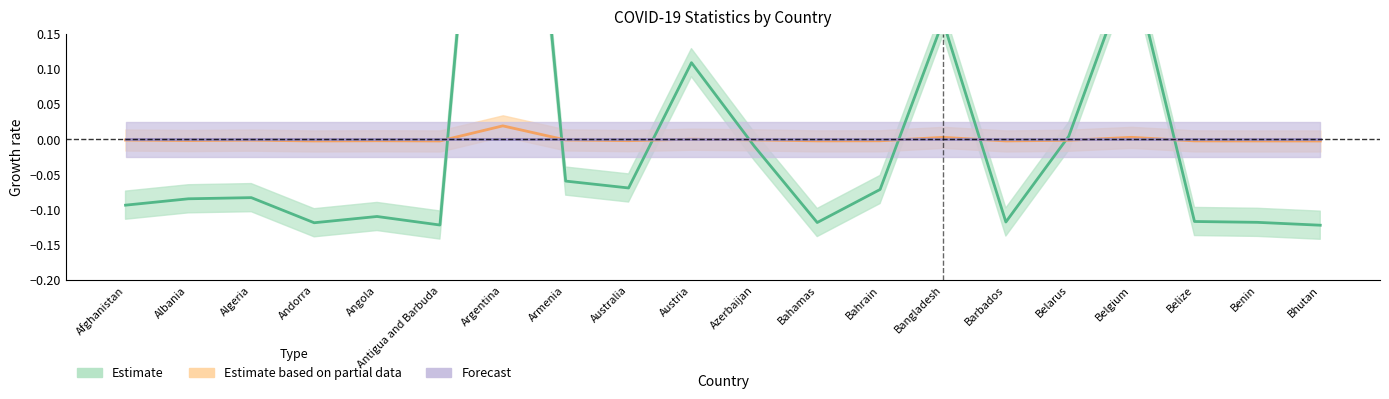

At how many categories does at least one series exceed 0?

5